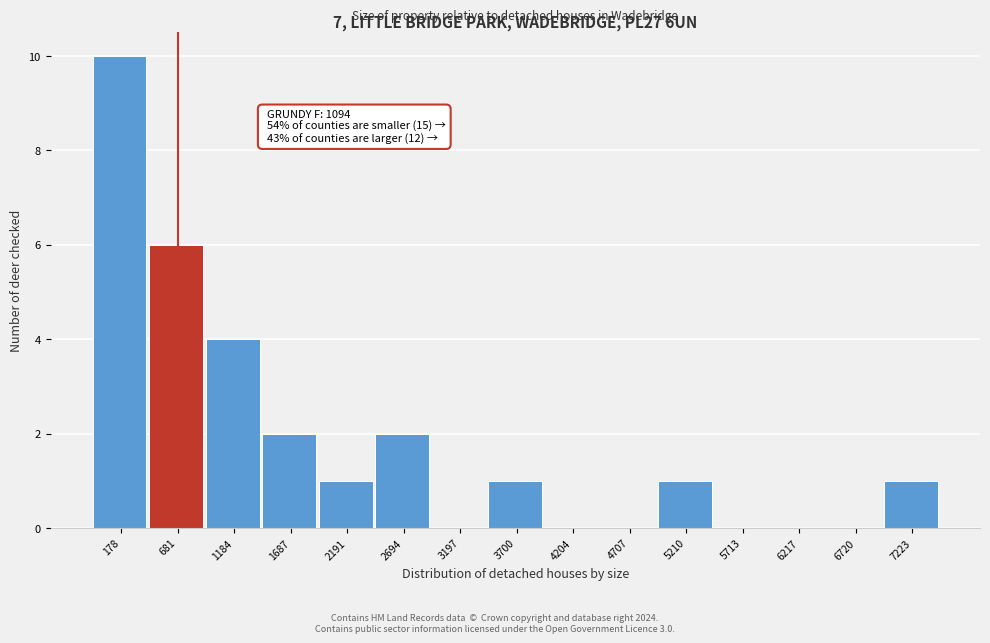

Reading left to right, extract all data points from this chart.

178=10	681=6	1184=4	1687=2	2191=1	2694=2	3197=0	3700=1	4204=0	4707=0	5210=1	5713=0	6217=0	6720=0	7223=1